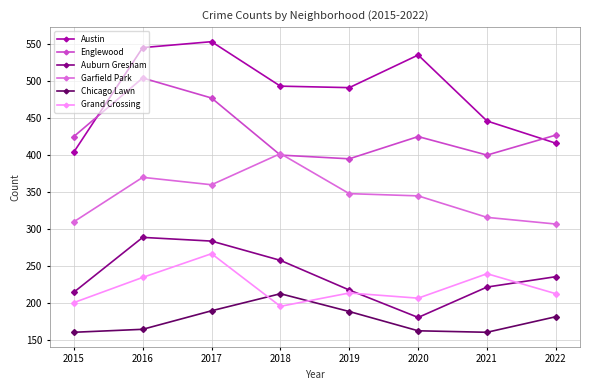

What is the sum of all Grand Crossing values?

1773